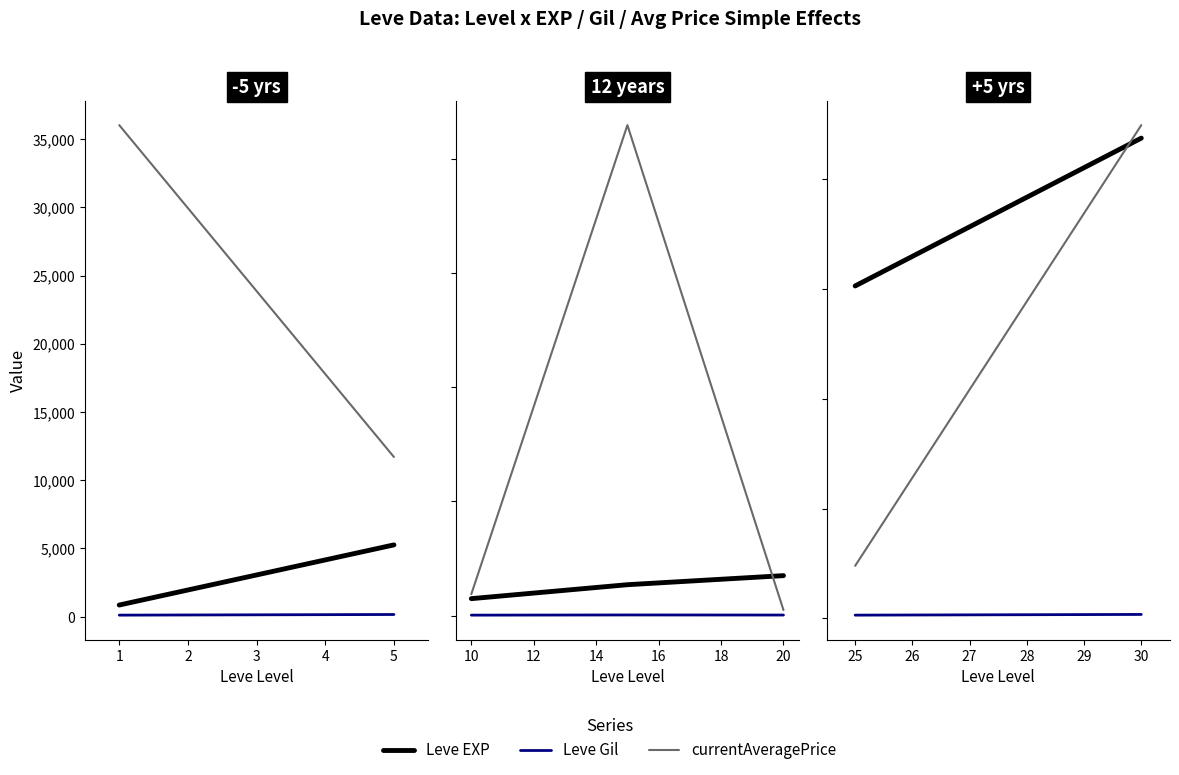

Does the chart have visible grid lines?

No